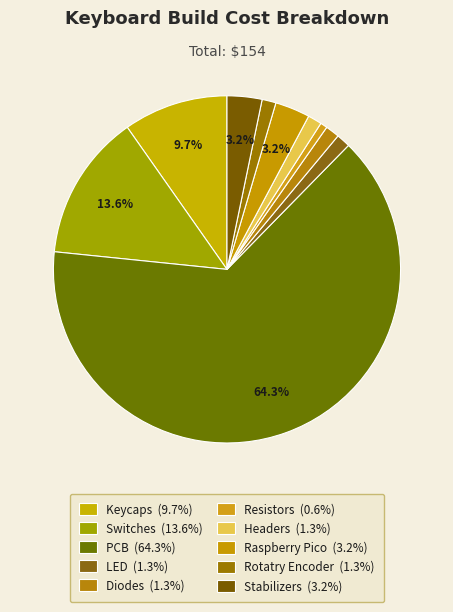

Count the number of slices in the pie.

10